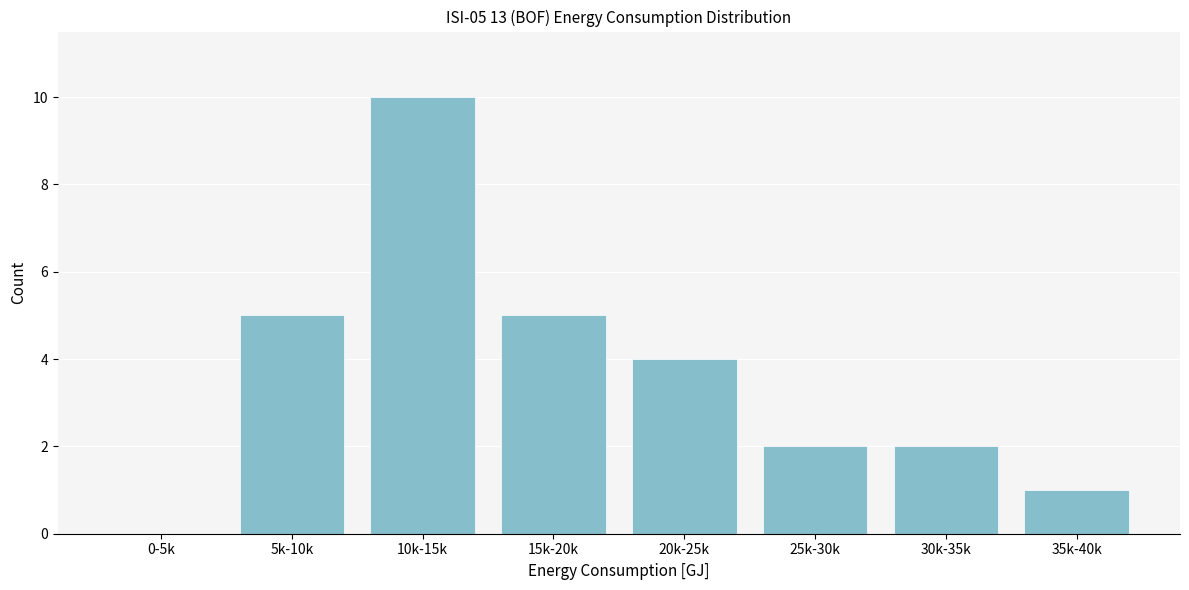

Reading left to right, transcribe all the data shown in this chart.

0-5k=0	5k-10k=5	10k-15k=10	15k-20k=5	20k-25k=4	25k-30k=2	30k-35k=2	35k-40k=1